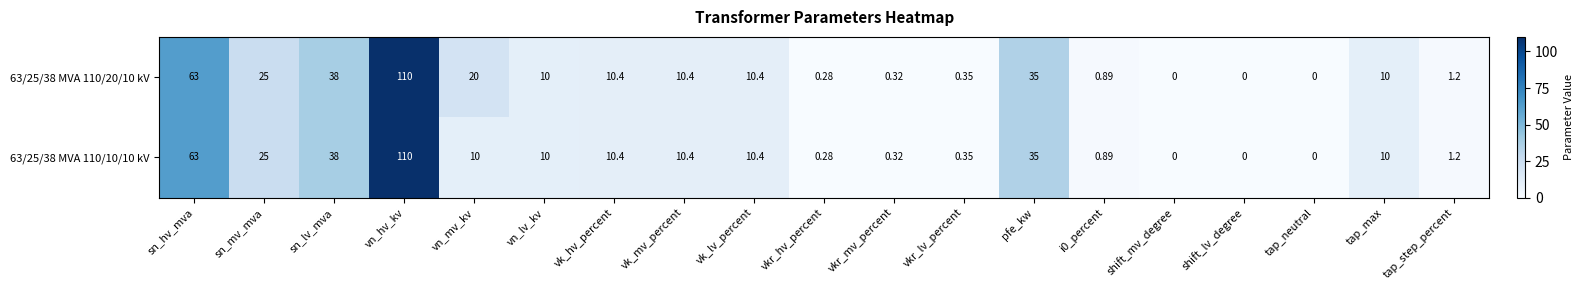

At which category is the sum across all series the highest?

vn_hv_kv